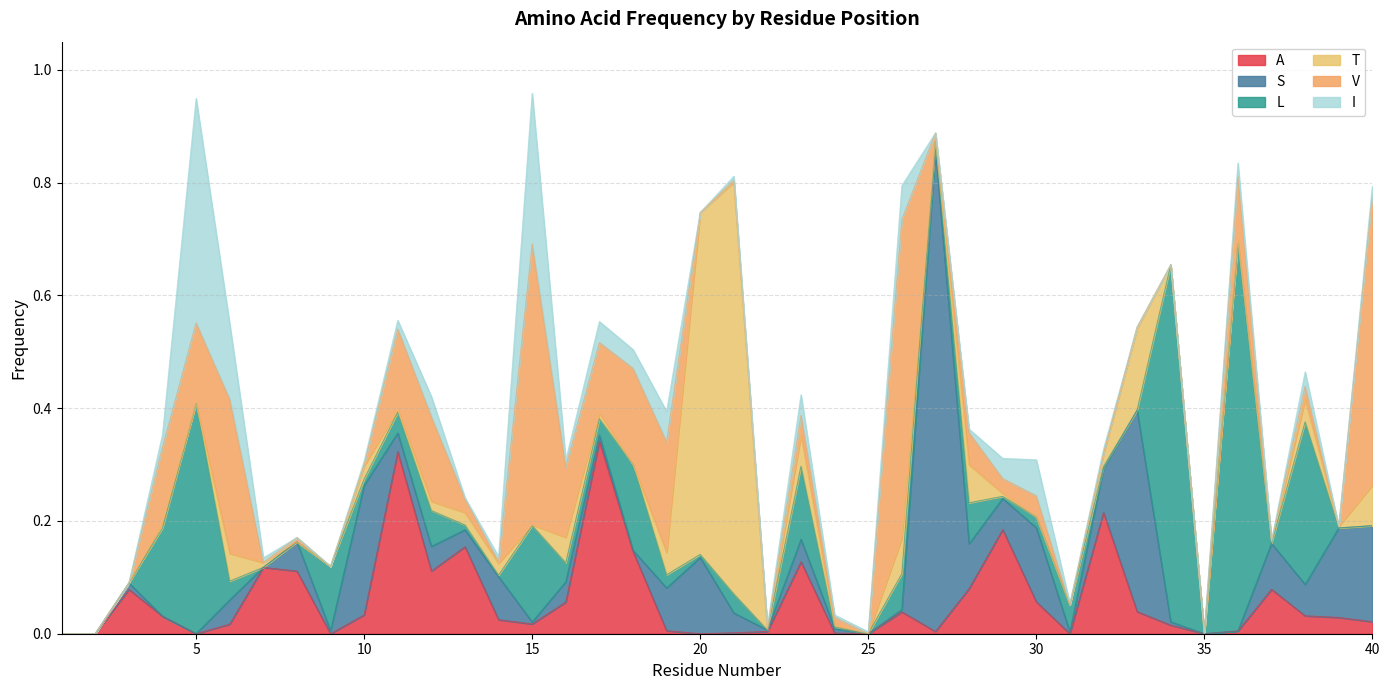

Reading left to right, what are all the values shown in this chart?

A: 1=0.0	2=0.0	3=0.1	4=0.0	5=0.0	6=0.0	7=0.1	8=0.1	9=0.0	10=0.0	11=0.3	12=0.1	13=0.2	14=0.0	15=0.0	16=0.1	17=0.3	18=0.1	19=0.0	20=0.0	21=0.0	22=0.0	23=0.1	24=0.0	25=0.0	26=0.0	27=0.0	28=0.1	29=0.2	30=0.1	31=0.0	32=0.2	33=0.0	34=0.0	35=0.0	36=0.0	37=0.1	38=0.0	39=0.0	40=0.0
S: 1=0.0	2=0.0	3=0.0	4=0.0	5=0.0	6=0.0	7=0.0	8=0.1	9=0.0	10=0.2	11=0.0	12=0.0	13=0.0	14=0.1	15=0.0	16=0.0	17=0.0	18=0.0	19=0.1	20=0.1	21=0.0	22=0.0	23=0.0	24=0.0	25=0.0	26=0.0	27=0.9	28=0.1	29=0.1	30=0.1	31=0.0	32=0.1	33=0.4	34=0.0	35=0.0	36=0.0	37=0.1	38=0.1	39=0.2	40=0.2
L: 1=0.0	2=0.0	3=0.0	4=0.2	5=0.4	6=0.0	7=0.0	8=0.0	9=0.1	10=0.0	11=0.0	12=0.1	13=0.0	14=0.0	15=0.2	16=0.0	17=0.0	18=0.2	19=0.0	20=0.0	21=0.0	22=0.0	23=0.1	24=0.0	25=0.0	26=0.1	27=0.0	28=0.1	29=0.0	30=0.0	31=0.0	32=0.0	33=0.0	34=0.6	35=0.0	36=0.7	37=0.0	38=0.3	39=0.0	40=0.0
T: 1=0.0	2=0.0	3=0.0	4=0.0	5=0.0	6=0.0	7=0.0	8=0.0	9=0.0	10=0.0	11=0.0	12=0.0	13=0.0	14=0.0	15=0.0	16=0.0	17=0.0	18=0.0	19=0.0	20=0.6	21=0.7	22=0.0	23=0.1	24=0.0	25=0.0	26=0.1	27=0.0	28=0.1	29=0.0	30=0.0	31=0.0	32=0.0	33=0.1	34=0.0	35=0.0	36=0.0	37=0.0	38=0.0	39=0.0	40=0.1
V: 1=0.0	2=0.0	3=0.0	4=0.1	5=0.1	6=0.3	7=0.0	8=0.0	9=0.0	10=0.0	11=0.1	12=0.2	13=0.0	14=0.0	15=0.5	16=0.1	17=0.1	18=0.2	19=0.2	20=0.0	21=0.0	22=0.0	23=0.0	24=0.0	25=0.0	26=0.6	27=0.0	28=0.1	29=0.0	30=0.0	31=0.0	32=0.0	33=0.0	34=0.0	35=0.0	36=0.1	37=0.0	38=0.0	39=0.0	40=0.5
I: 1=0.0	2=0.0	3=0.0	4=0.0	5=0.4	6=0.1	7=0.0	8=0.0	9=0.0	10=0.0	11=0.0	12=0.0	13=0.0	14=0.0	15=0.3	16=0.0	17=0.0	18=0.0	19=0.1	20=0.0	21=0.0	22=0.0	23=0.0	24=0.0	25=0.0	26=0.1	27=0.0	28=0.0	29=0.0	30=0.1	31=0.0	32=0.0	33=0.0	34=0.0	35=0.0	36=0.0	37=0.0	38=0.0	39=0.0	40=0.0